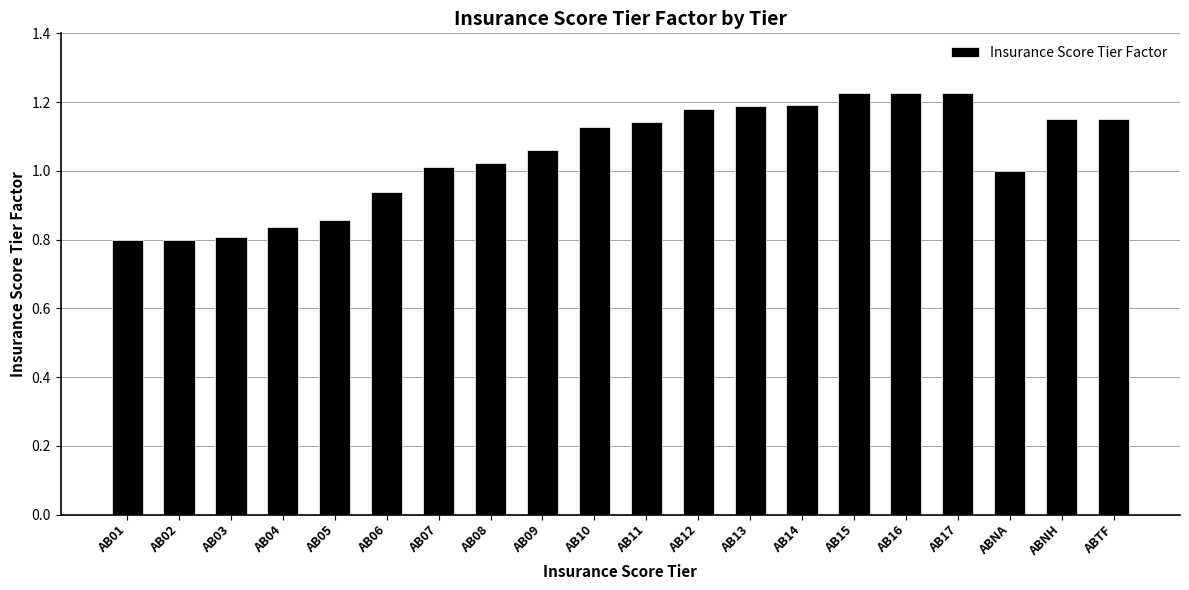

The value at ABTF is 0.6. True or false?

False